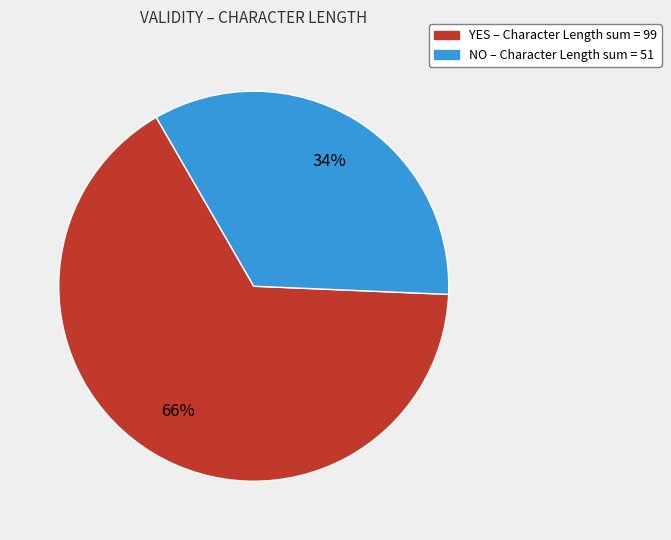

How many slices are in this pie chart?

2